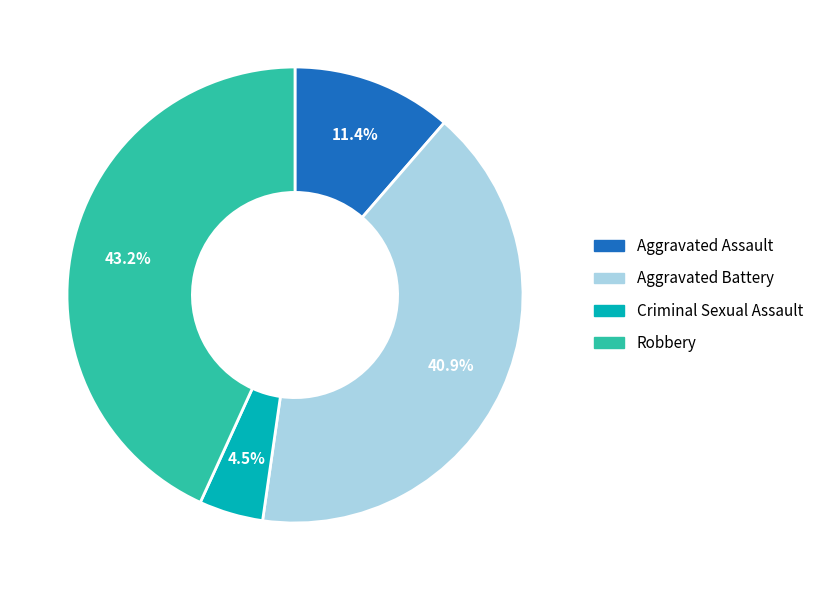

Is there any slice that represents more than half of the pie?

No